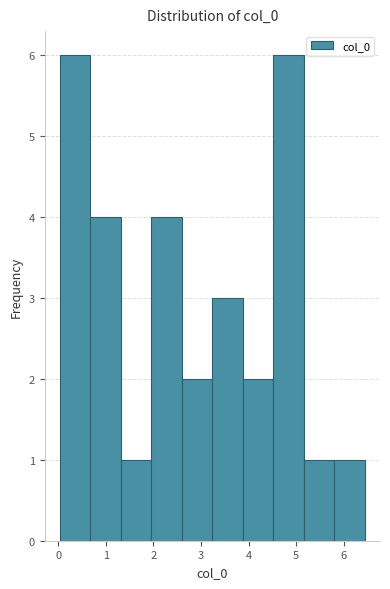

Reading left to right, transcribe this chart: for each bar, give the range it covers on the x-axis and its height. Neither the bar edges nor the heights are printed on the chart, so give them approximately, as read against the axes.

0.0 to 0.7: 6
0.7 to 1.3: 4
1.3 to 2.0: 1
2.0 to 2.6: 4
2.6 to 3.2: 2
3.2 to 3.9: 3
3.9 to 4.5: 2
4.5 to 5.2: 6
5.2 to 5.8: 1
5.8 to 6.4: 1